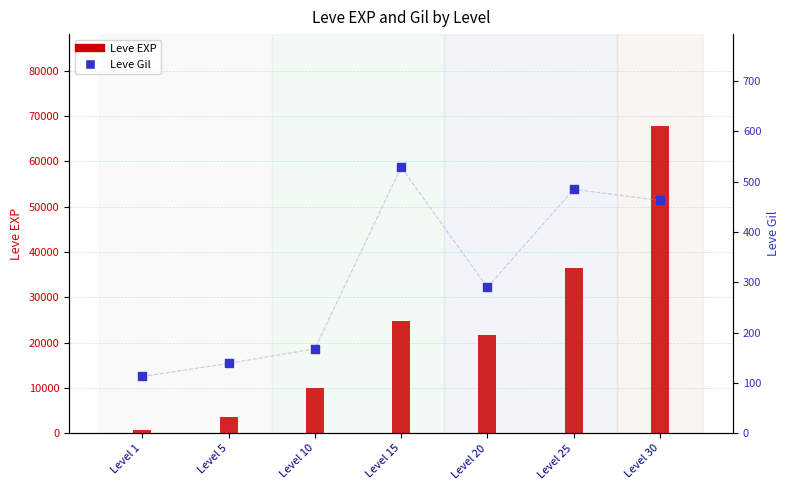

At how many categories does at least one series exceed 43806?

1